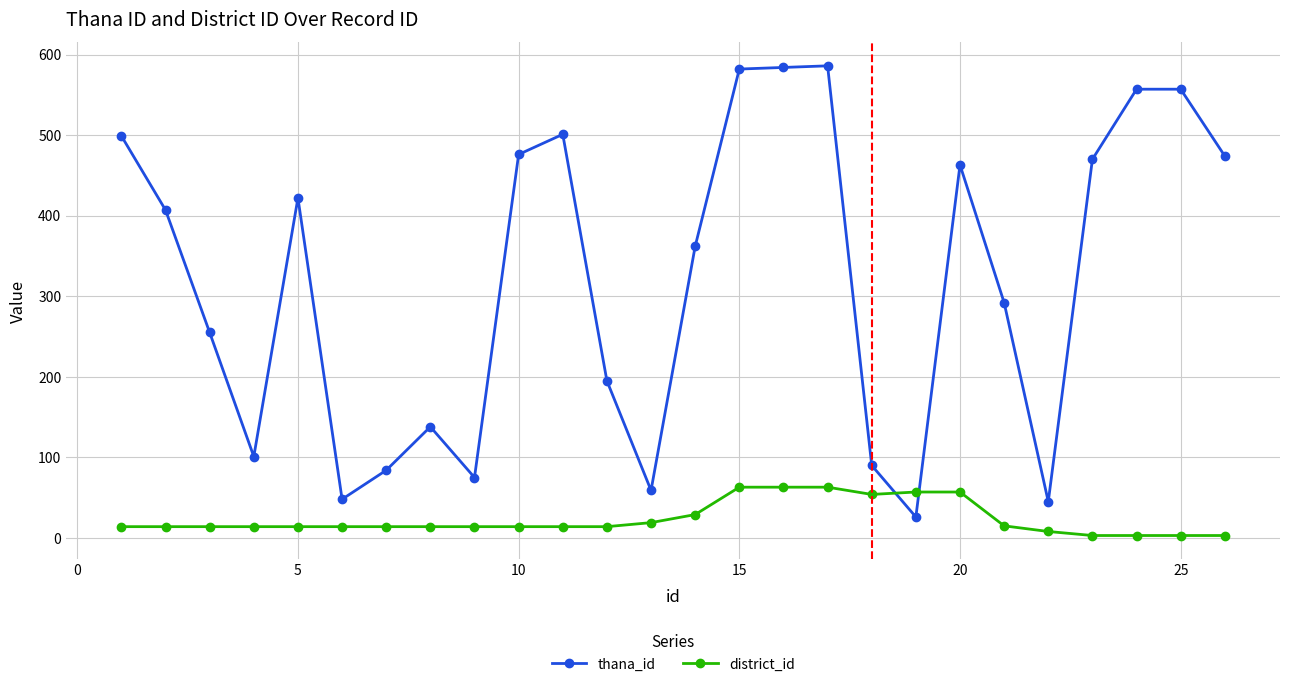

What is the average value of the district_id series?

23